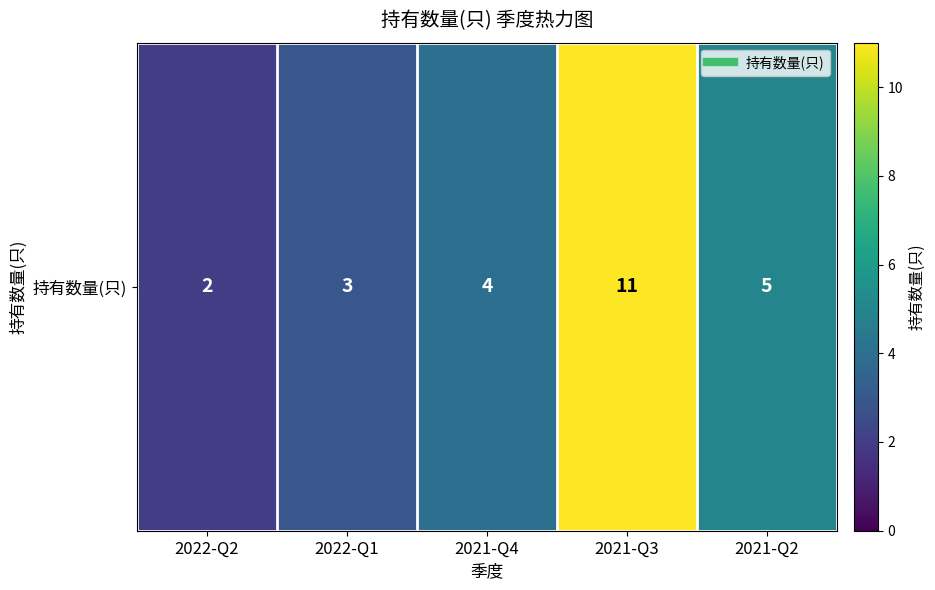

Rank the categories by value from lowest to highest.

2022-Q2, 2022-Q1, 2021-Q4, 2021-Q2, 2021-Q3